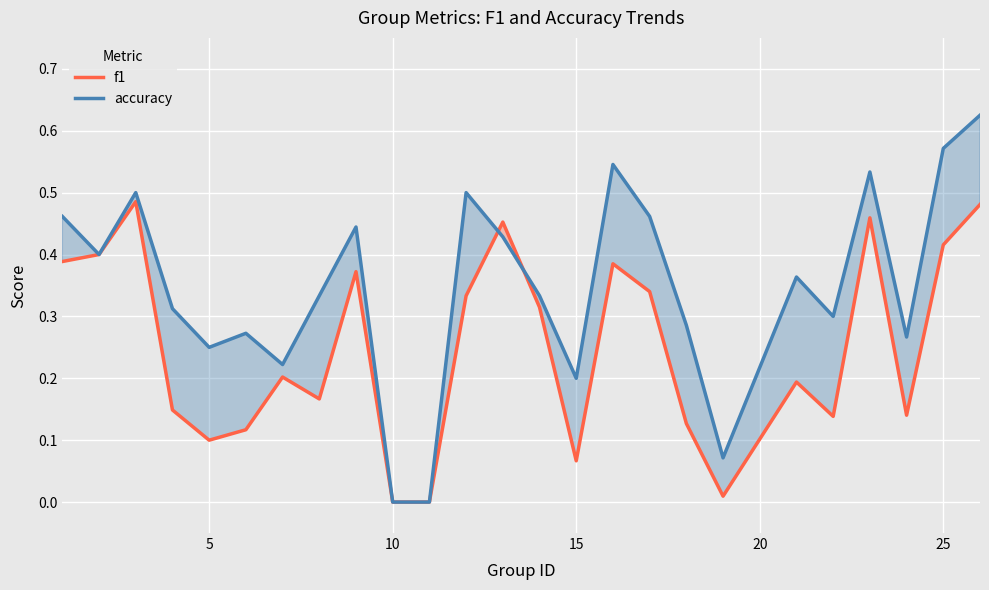

Rank the series by their maximum value, from lowest to highest.

f1, accuracy